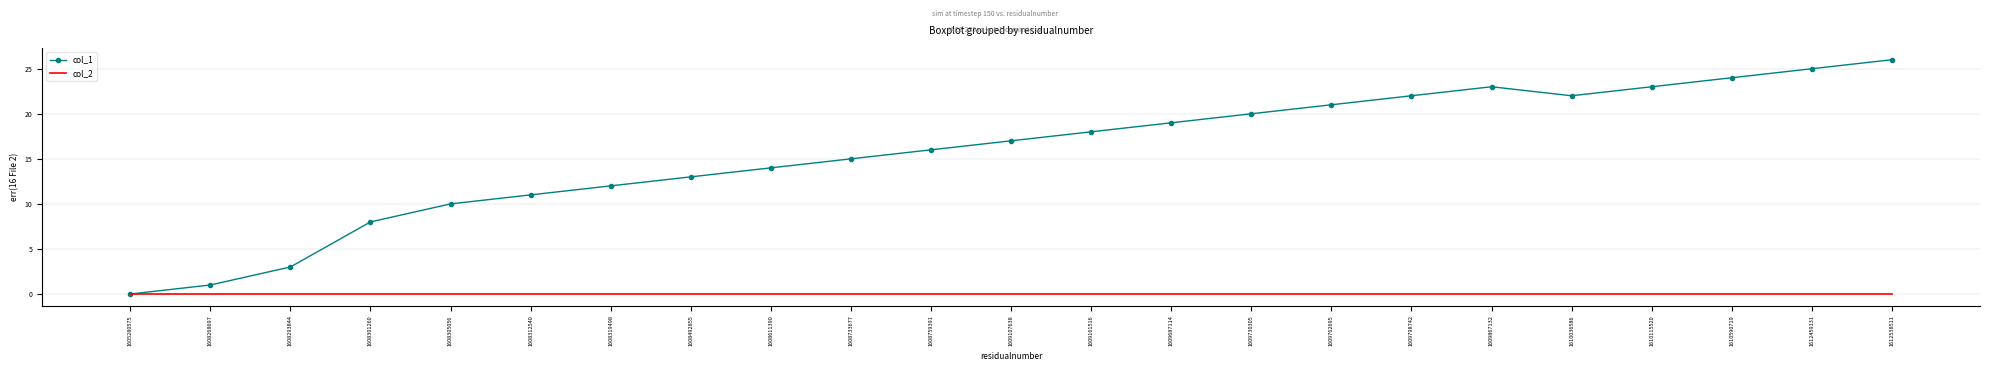

Which series has the largest range (max minus min)?

col_1